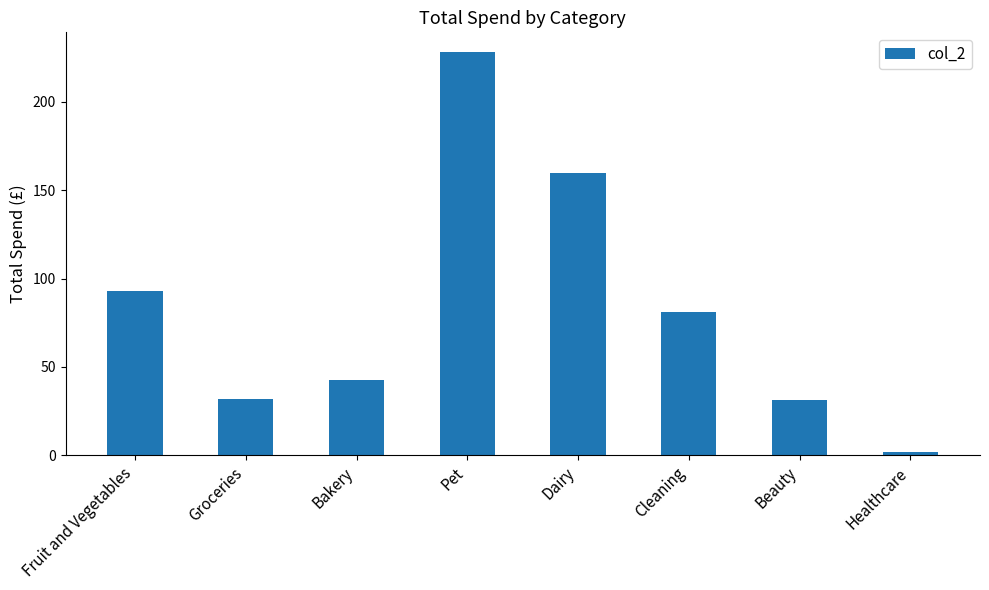

What is the label of the 8th bar from the left?

Healthcare